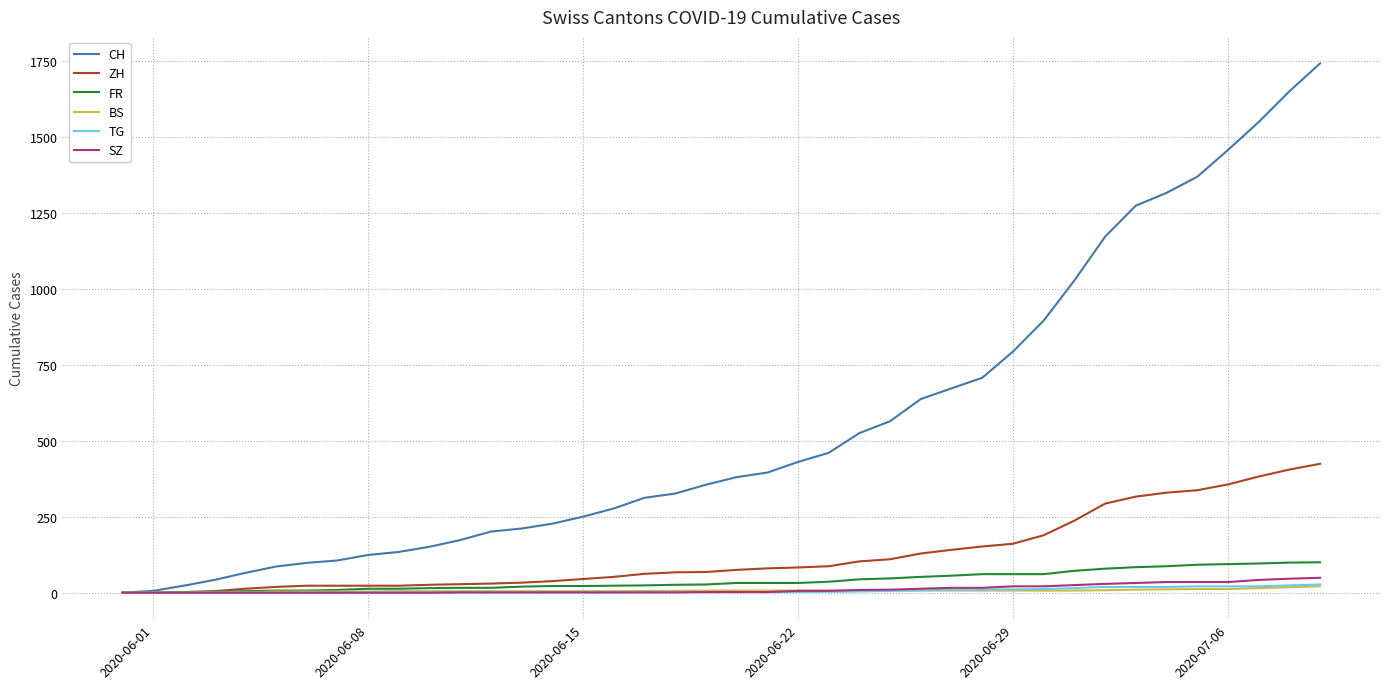

Which series has the largest range (max minus min)?

CH